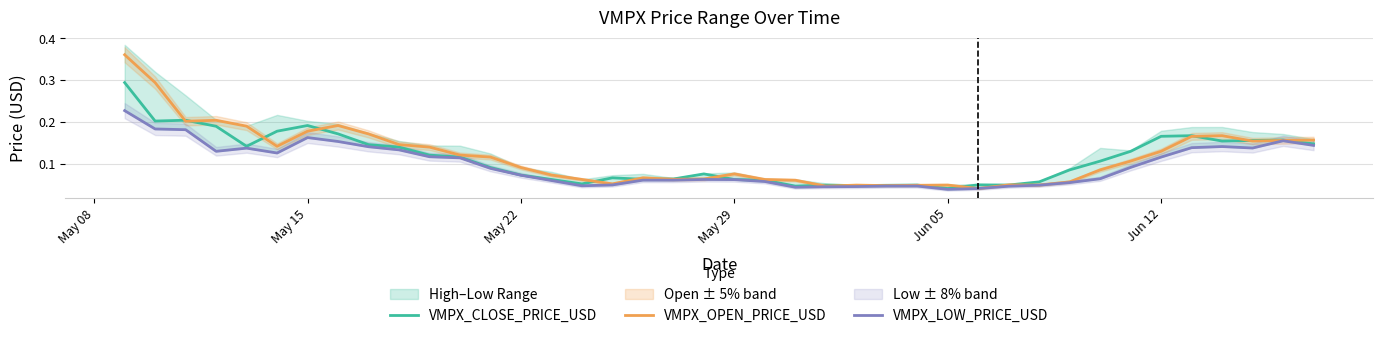

Which series has the largest range (max minus min)?

VMPX_OPEN_PRICE_USD